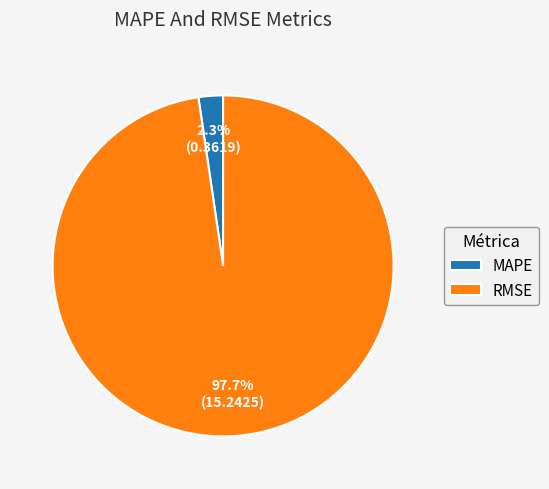

Is it true that MAPE is 2% of the pie?

True